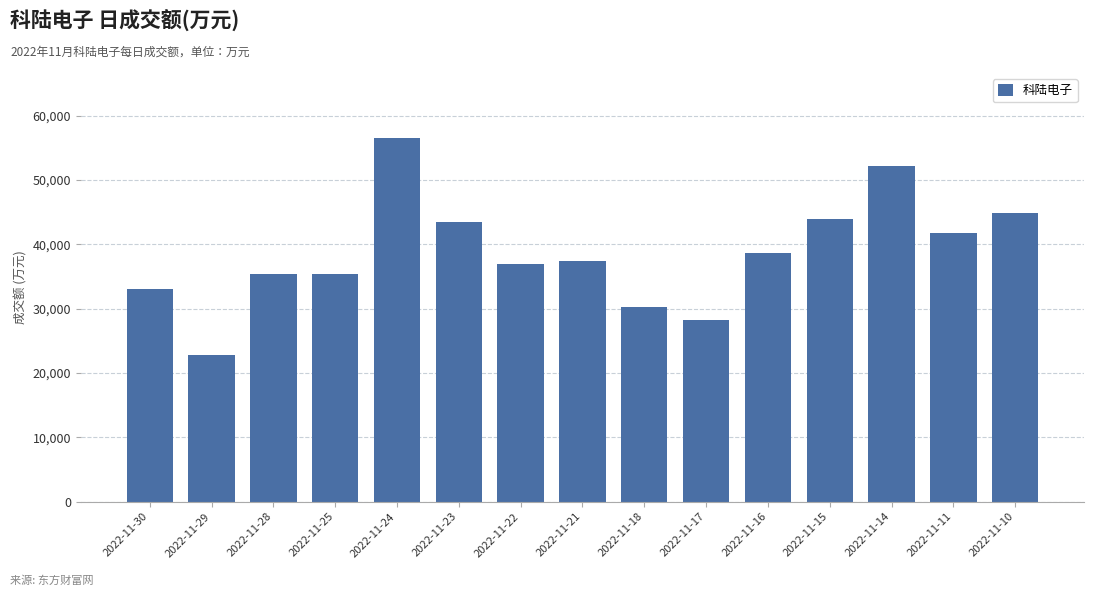

What is the difference between the second highest and minimum values?

29375